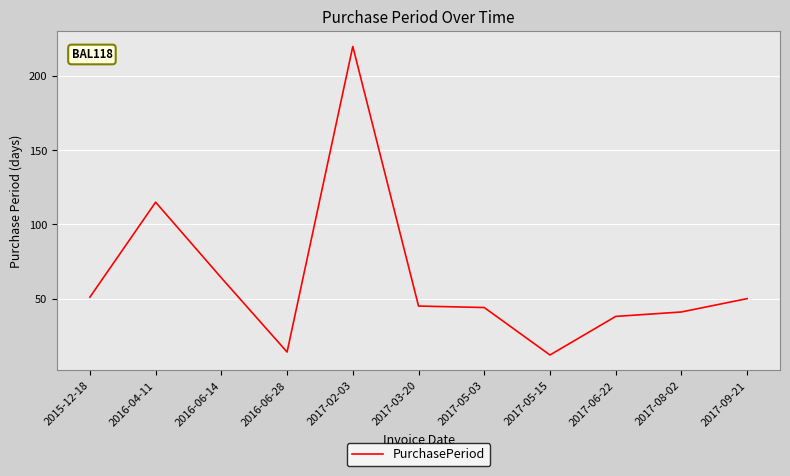

What is the maximum value shown in the chart?

220